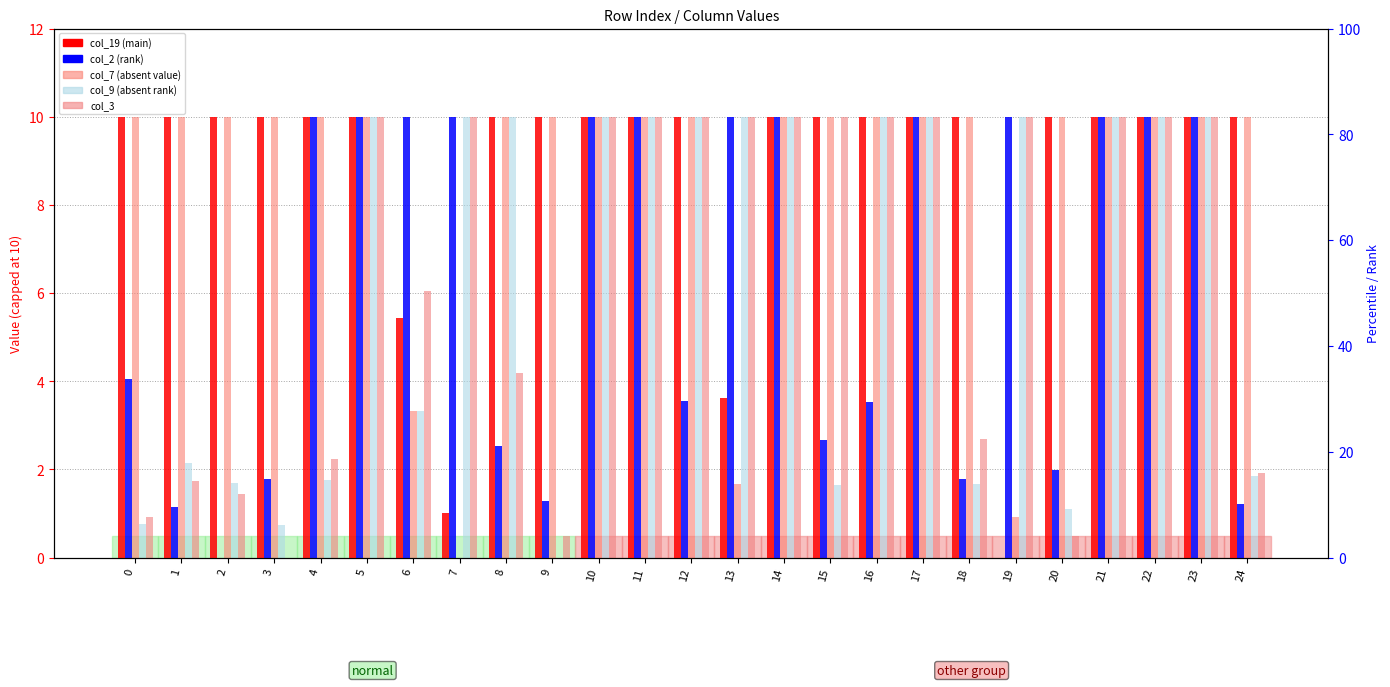

Between 5 and 23, which is larger?

5